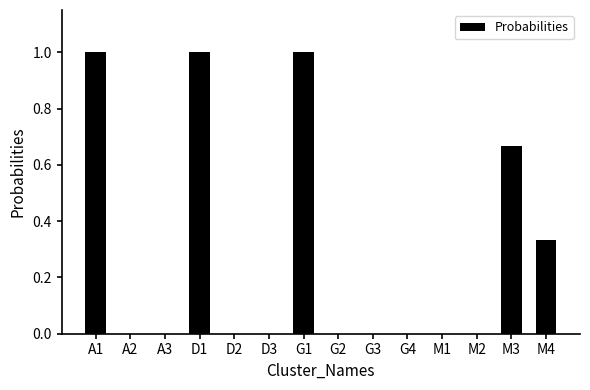

Is it true that the value at A2 is 0.0?

True